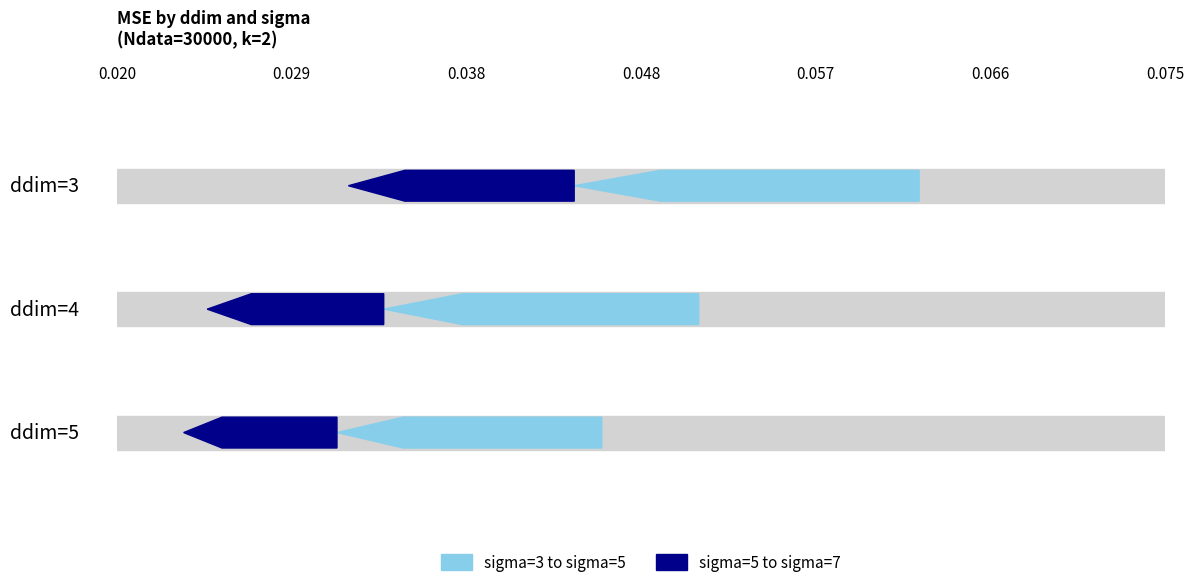

Rank the categories by sigma=5 value from highest to lowest.

ddim=3, ddim=4, ddim=5